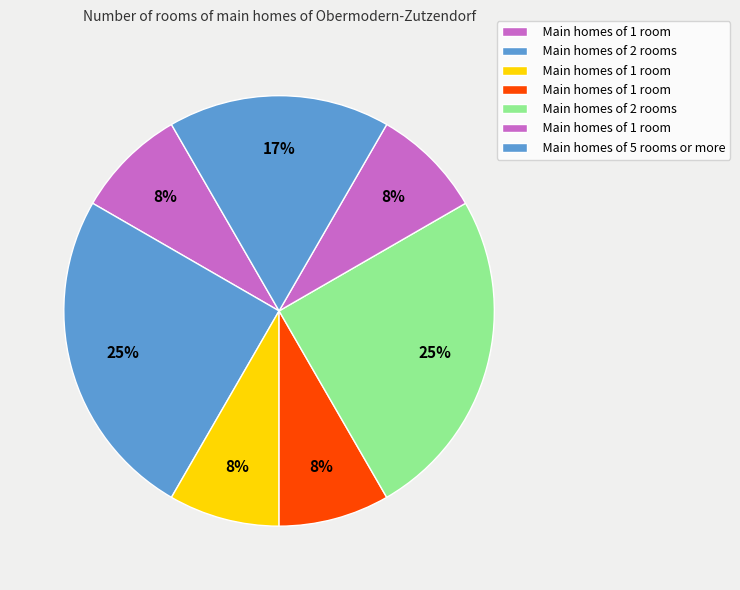

How many segments does this pie chart have?

7